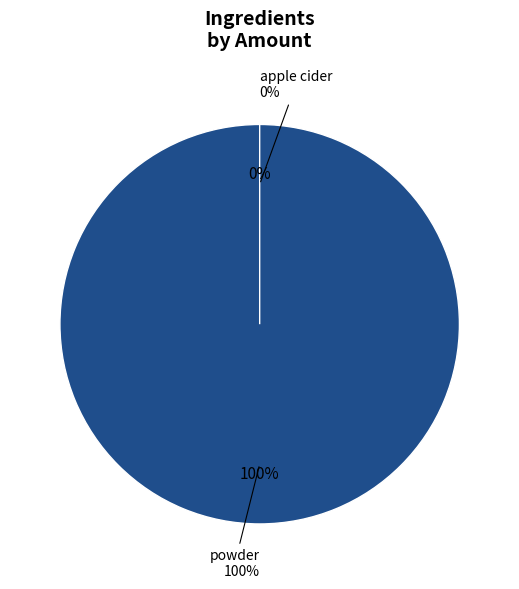

Is the sum of apple cider and powder greater than half?

Yes